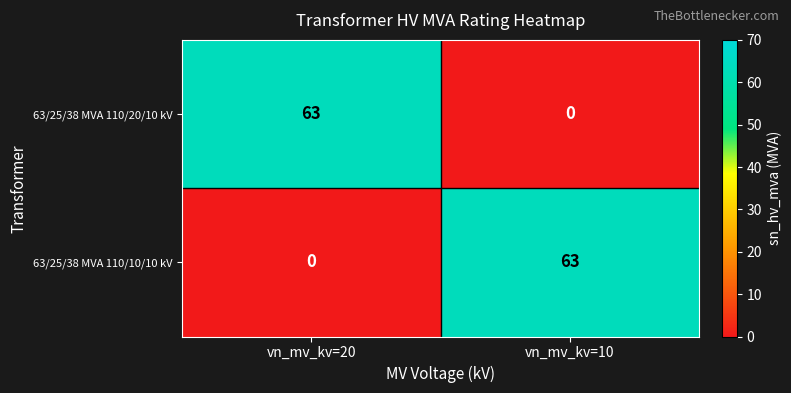

What is the average value of the 63/25/38 MVA 110/10/10 kV series?

32